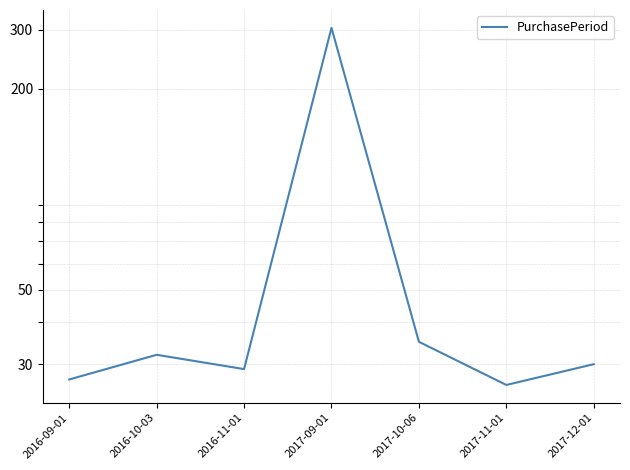

List the labels in order of value, largest first.

2017-09-01, 2017-10-06, 2016-10-03, 2017-12-01, 2016-11-01, 2016-09-01, 2017-11-01